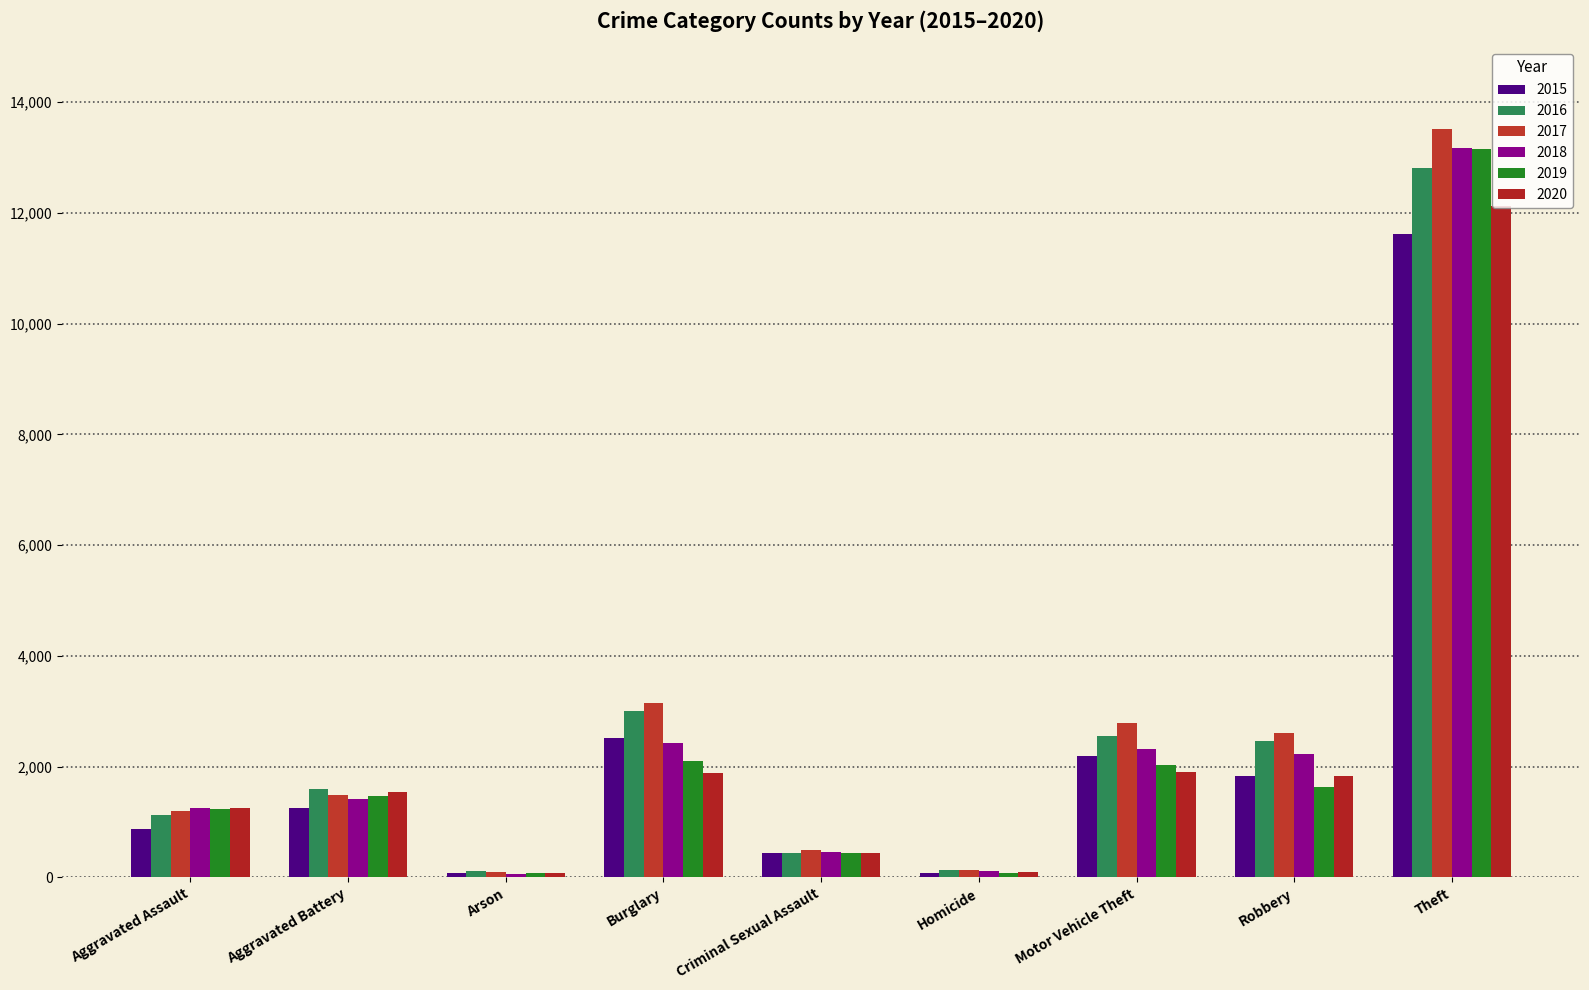

Which has a higher value, Criminal Sexual Assault or Motor Vehicle Theft?

Motor Vehicle Theft